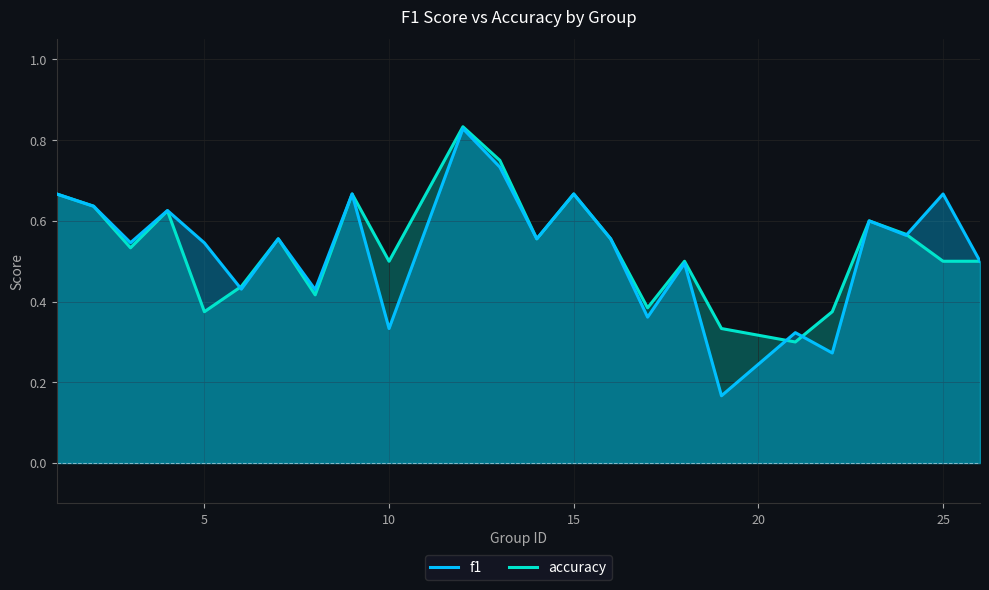

Which series has the widest spread of values?

f1